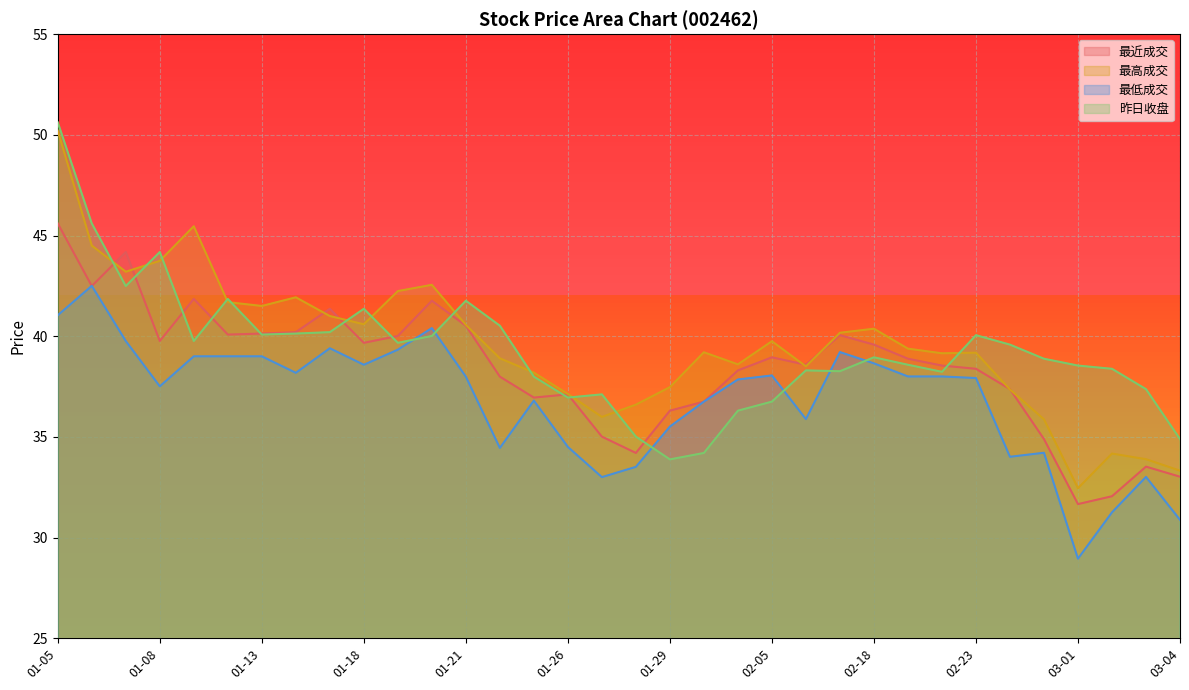

True or false: 最近成交 and 最低成交 intersect in this chart.

True